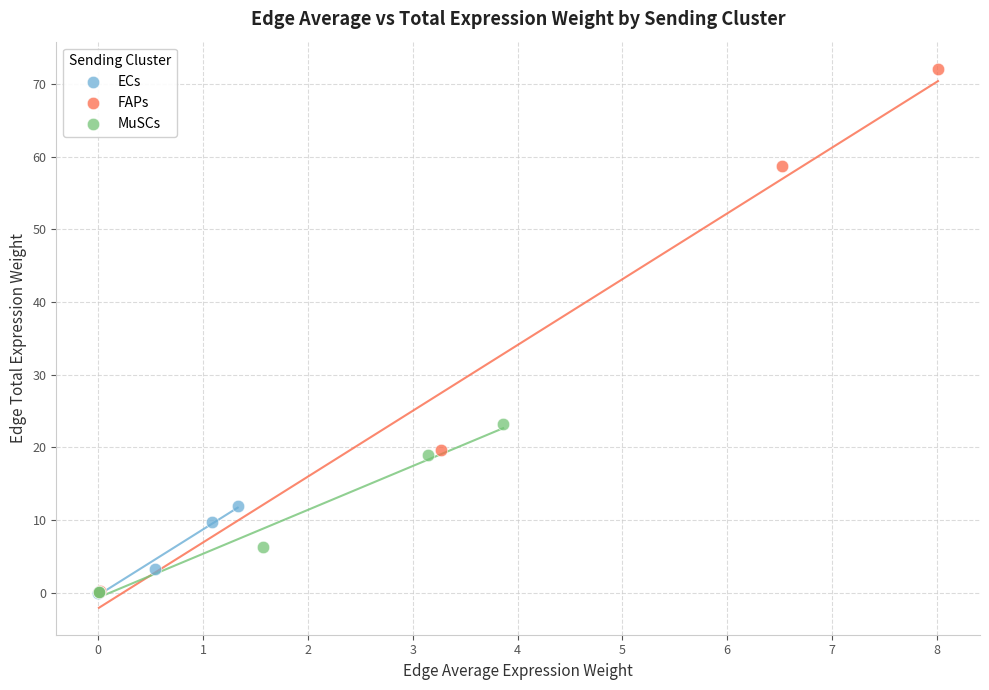

Which series reaches the maximum Y coordinate?

FAPs